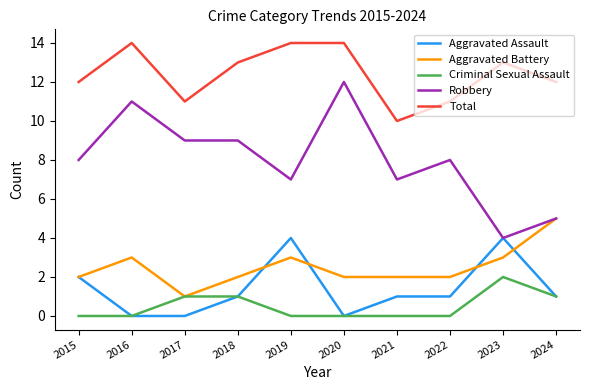

Does the chart have visible grid lines?

No